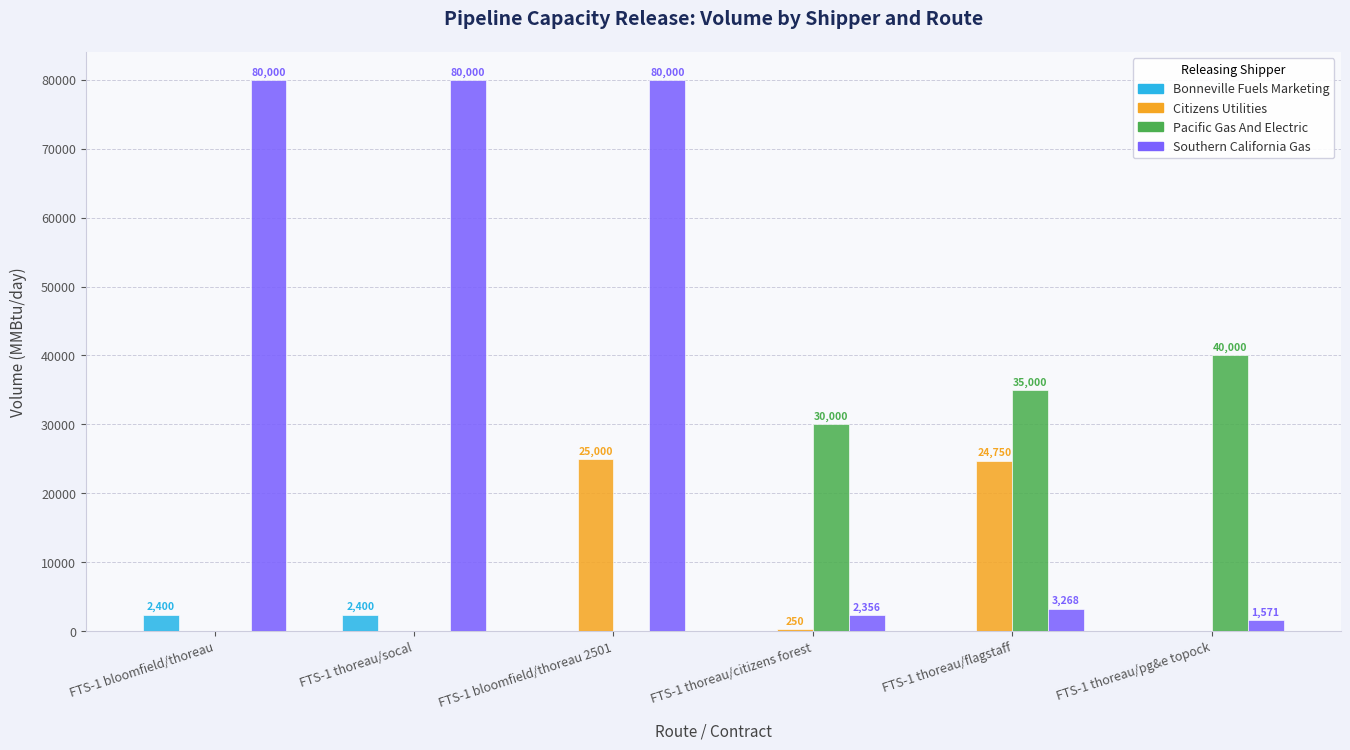

At which category is the sum across all series the highest?

FTS-1 bloomfield/thoreau 2501